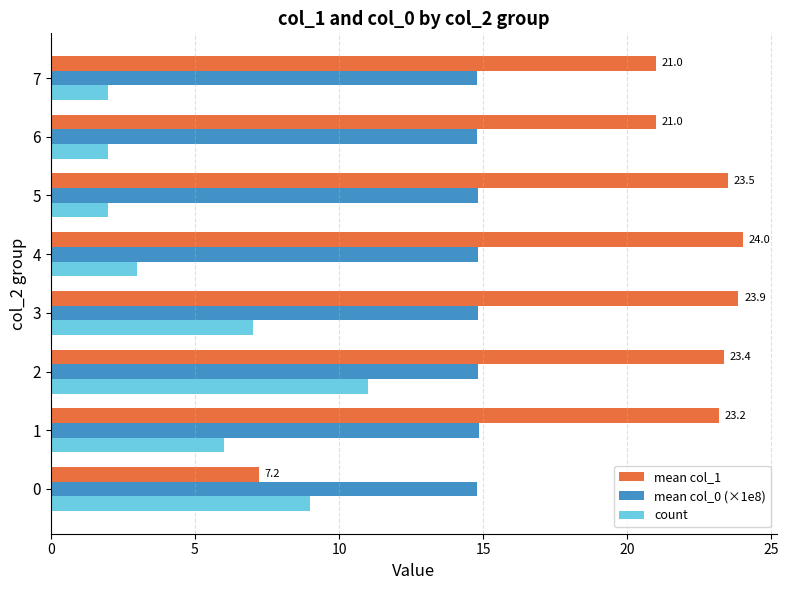

True or false: mean col_0 (×1e8) has a value of 14.8 at 5.

True